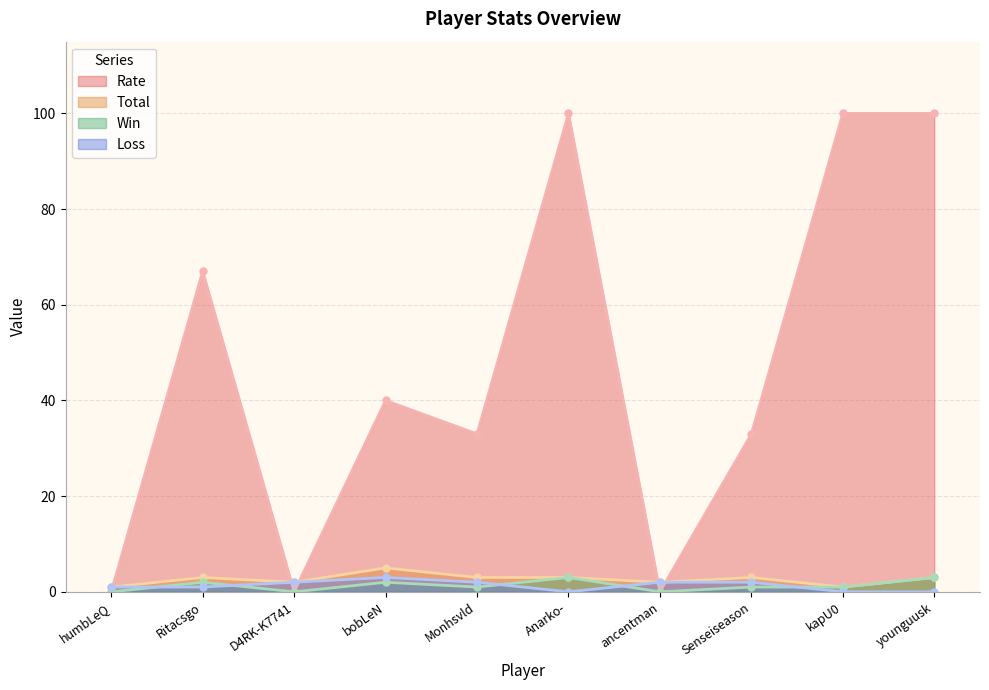

At D4RK-K7741, list the series in order from smallest to largest.

Win, Rate, Loss, Total